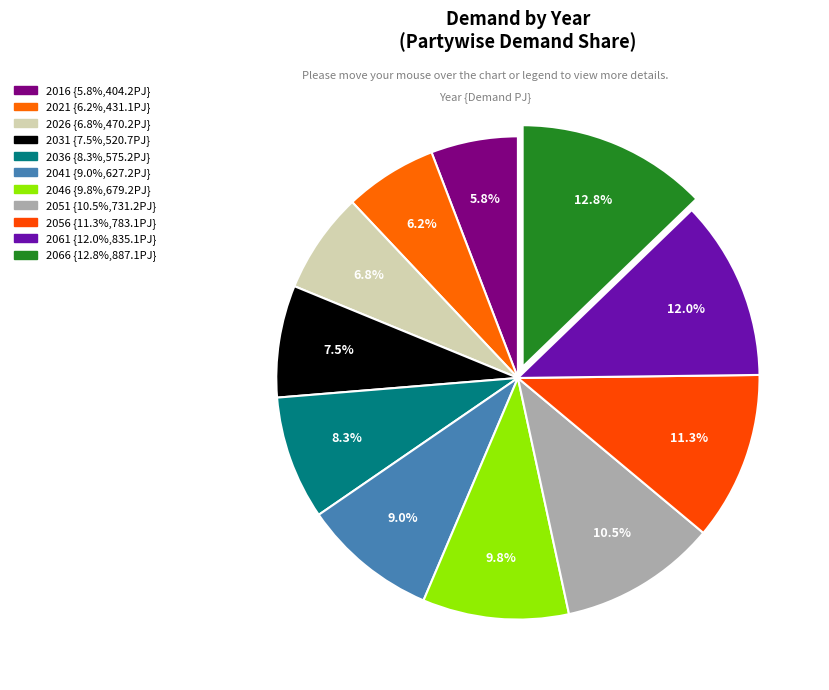

How many segments does this pie chart have?

11